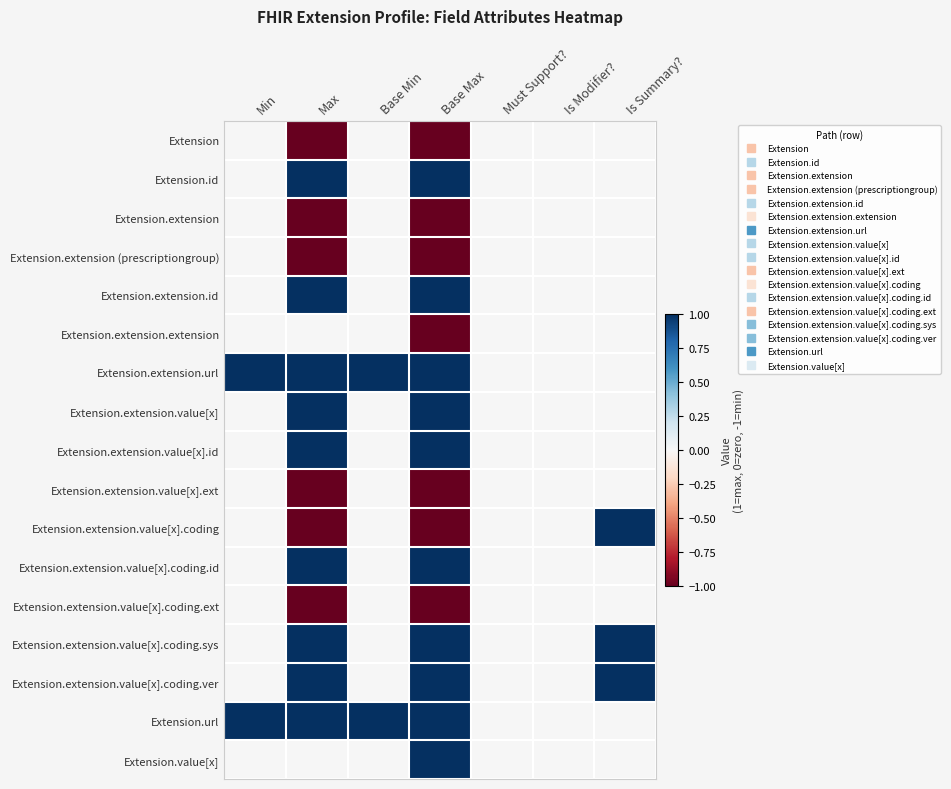

At how many categories does at least one series exceed 0?

5